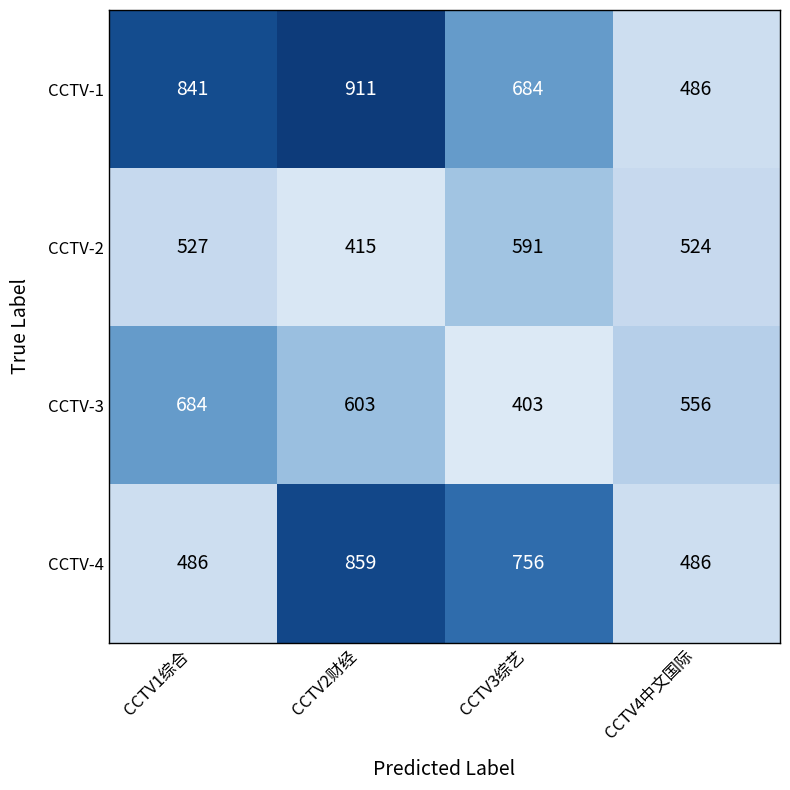

At CCTV1综合, list the series in order from smallest to largest.

CCTV-4, CCTV-2, CCTV-3, CCTV-1